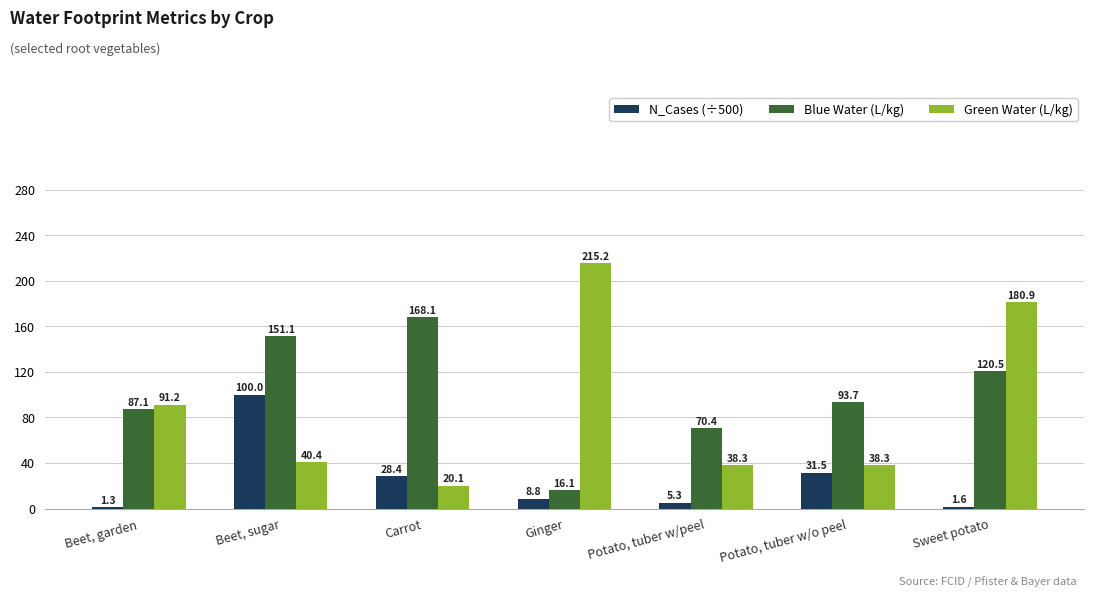

What is the approximate value of Blue Water (L/kg) at Beet, sugar?

151.1